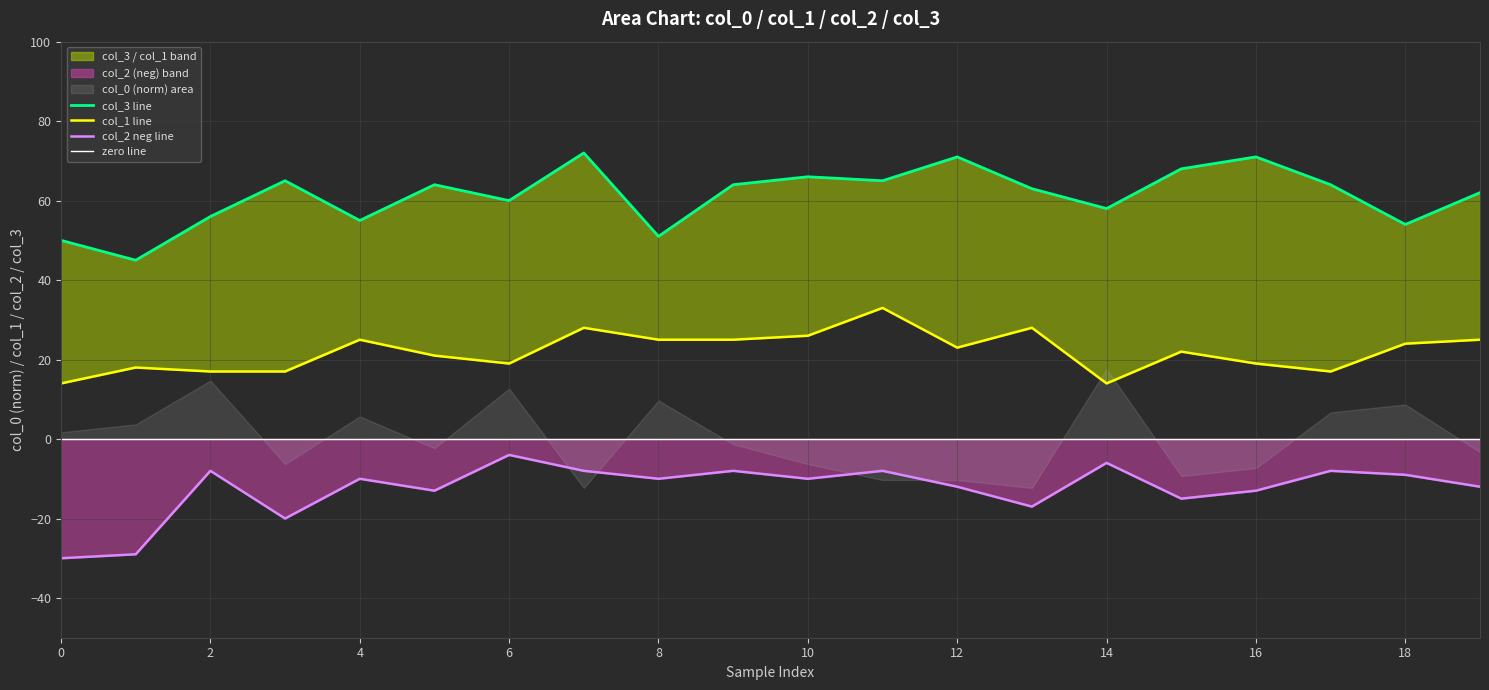

How many interior local valleys does the col_2 series have?

6